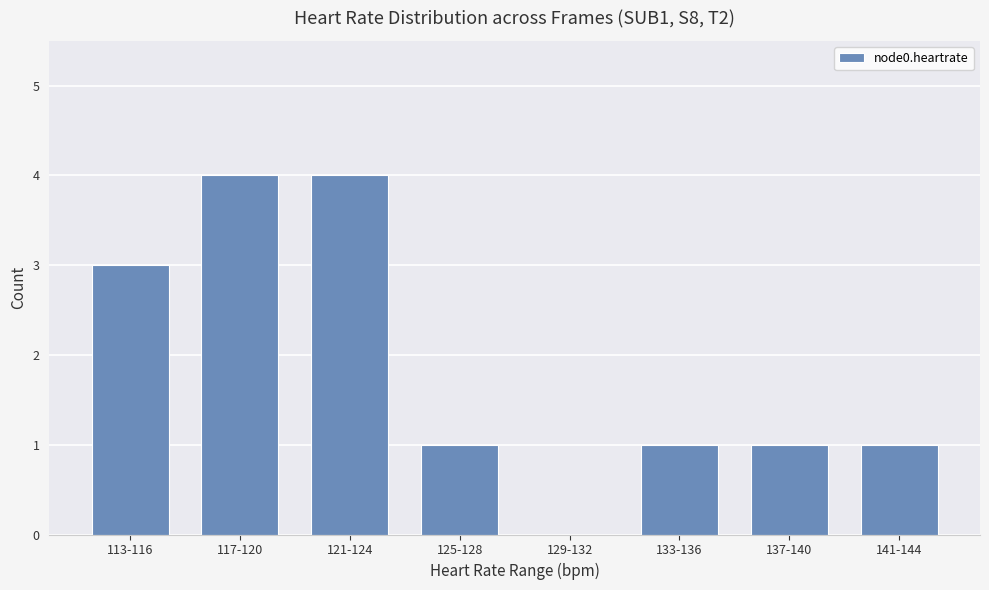

Reading right to left, transcribe all the data shown in this chart.

1	1	1	0	1	4	4	3